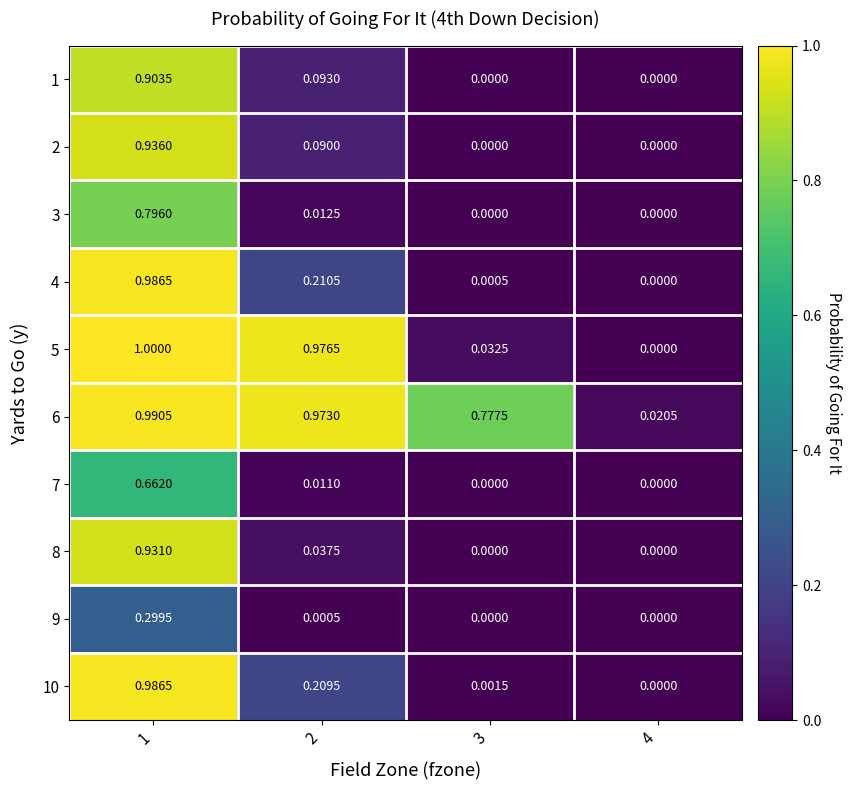

How many series are shown in this chart?

10